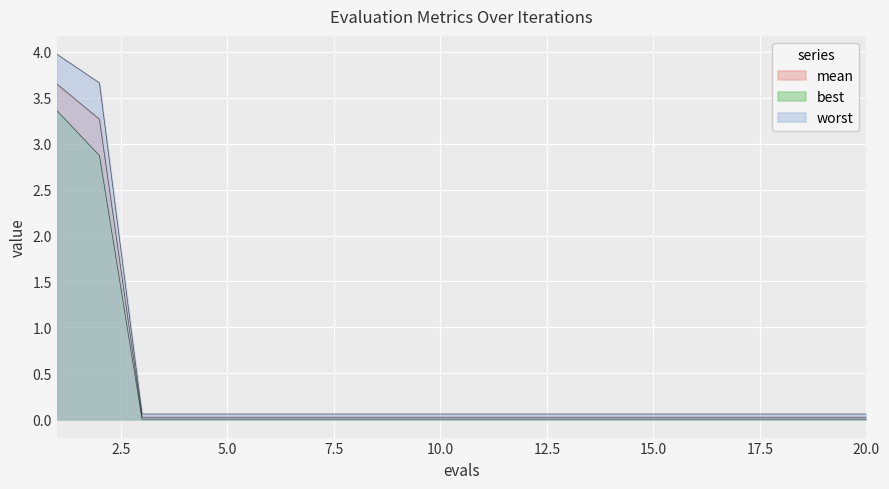

Reading left to right, what are all the values shown in this chart?

mean: 1=3.6	2=3.3	3=0.0	4=0.0	5=0.0	6=0.0	7=0.0	8=0.0	9=0.0	10=0.0	11=0.0	12=0.0	13=0.0	14=0.0	15=0.0	16=0.0	17=0.0	18=0.0	19=0.0	20=0.0
best: 1=3.4	2=2.9	3=0.0	4=0.0	5=0.0	6=0.0	7=0.0	8=0.0	9=0.0	10=0.0	11=0.0	12=0.0	13=0.0	14=0.0	15=0.0	16=0.0	17=0.0	18=0.0	19=0.0	20=0.0
worst: 1=4.0	2=3.7	3=0.1	4=0.1	5=0.1	6=0.1	7=0.1	8=0.1	9=0.1	10=0.1	11=0.1	12=0.1	13=0.1	14=0.1	15=0.1	16=0.1	17=0.1	18=0.1	19=0.1	20=0.1